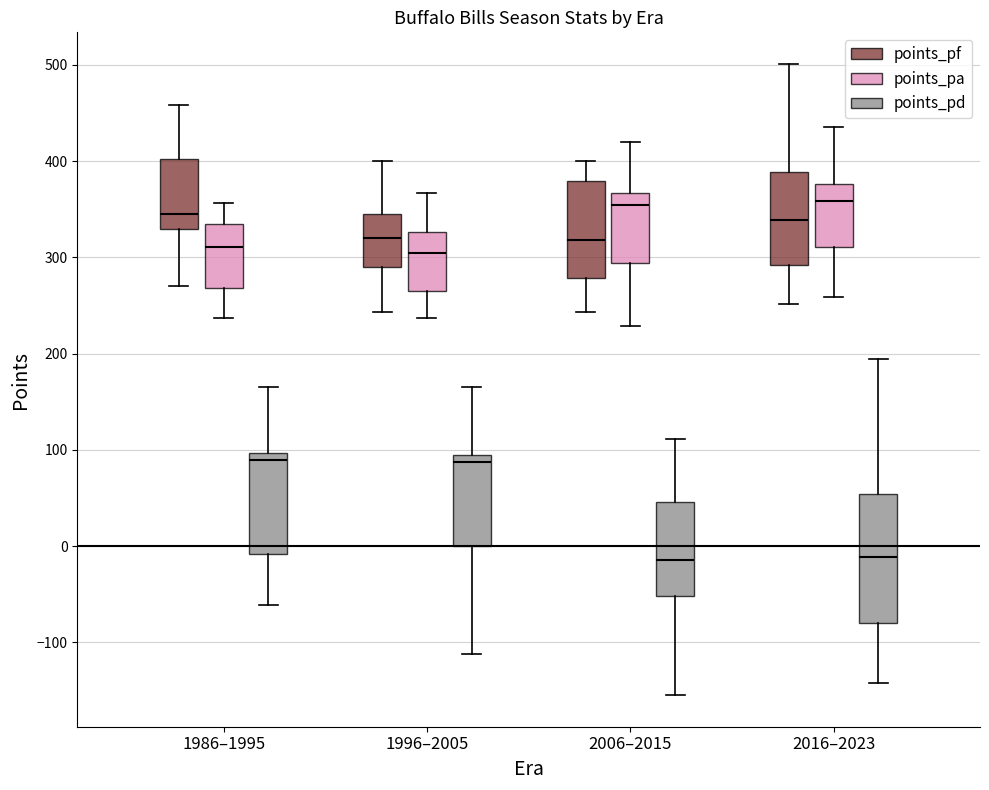

Reading left to right, transcribe this box plot: for each box, give where its median line is, the range the box spans, and where its two whiskers end, as read against the y-axis. The values are not printed on the chart, so give them approximately, as read against the axis.

1986–1995 (points_pf): median 350, box 330 to 400, whiskers 270 to 460
1986–1995 (points_pa): median 310, box 270 to 330, whiskers 240 to 360
1986–1995 (points_pd): median 90, box -10 to 100, whiskers -60 to 170
1996–2005 (points_pf): median 320, box 290 to 350, whiskers 240 to 400
1996–2005 (points_pa): median 310, box 260 to 330, whiskers 240 to 370
1996–2005 (points_pd): median 90, box 0 to 100, whiskers -110 to 170
2006–2015 (points_pf): median 320, box 280 to 380, whiskers 240 to 400
2006–2015 (points_pa): median 350, box 290 to 370, whiskers 230 to 420
2006–2015 (points_pd): median -10, box -50 to 50, whiskers -150 to 110
2016–2023 (points_pf): median 340, box 290 to 390, whiskers 250 to 500
2016–2023 (points_pa): median 360, box 310 to 380, whiskers 260 to 440
2016–2023 (points_pd): median -10, box -80 to 50, whiskers -140 to 190